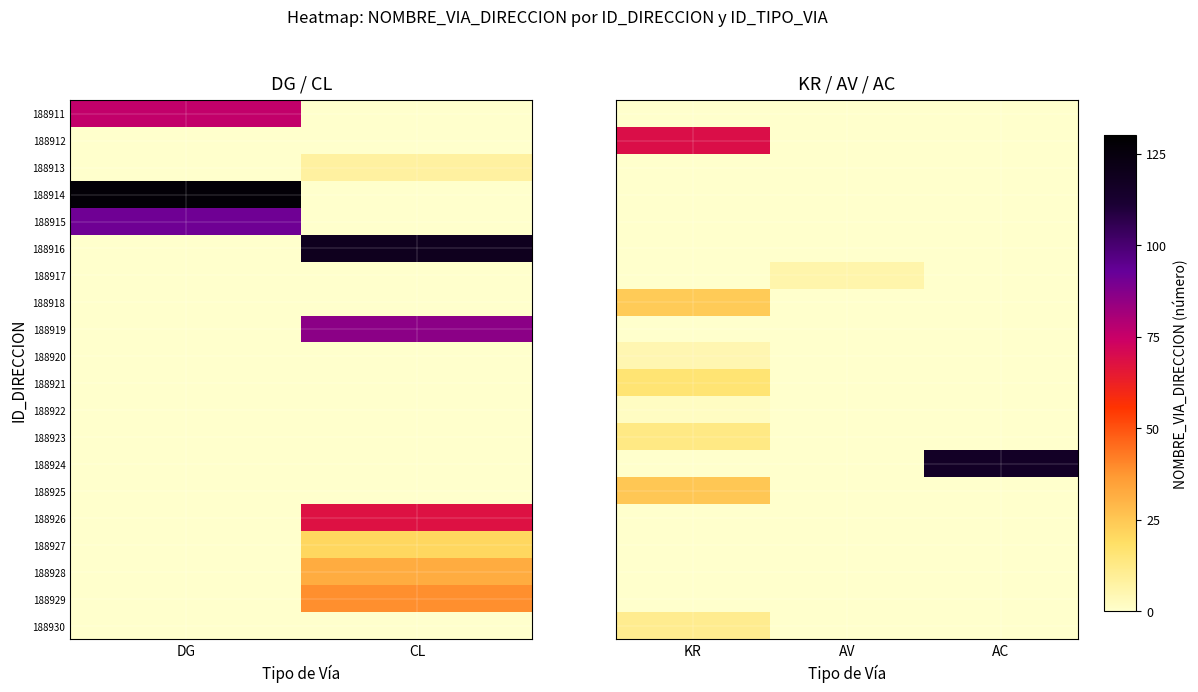

What is the total value across all series at AC?

116